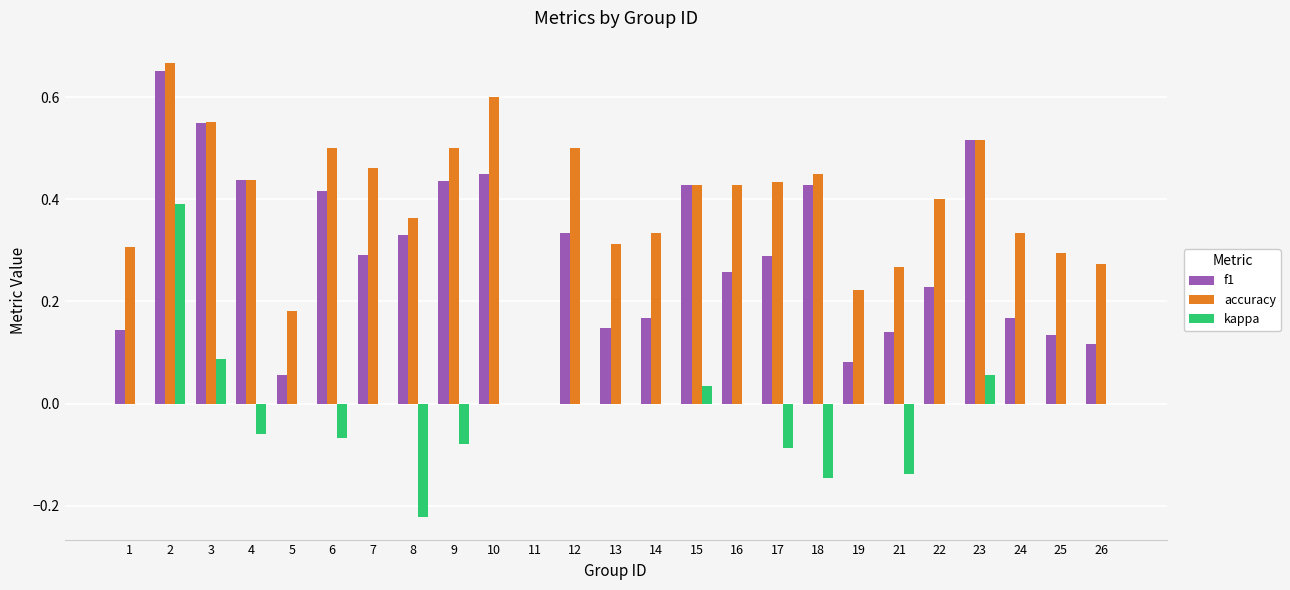

Which series has the largest range (max minus min)?

accuracy